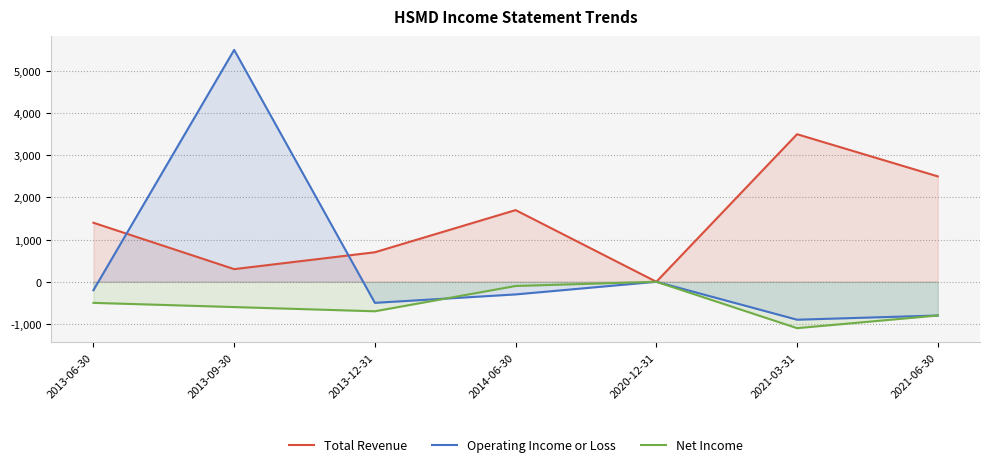

In Operating Income or Loss, how many points are lower than both neighbors (excluding endpoints)?

2